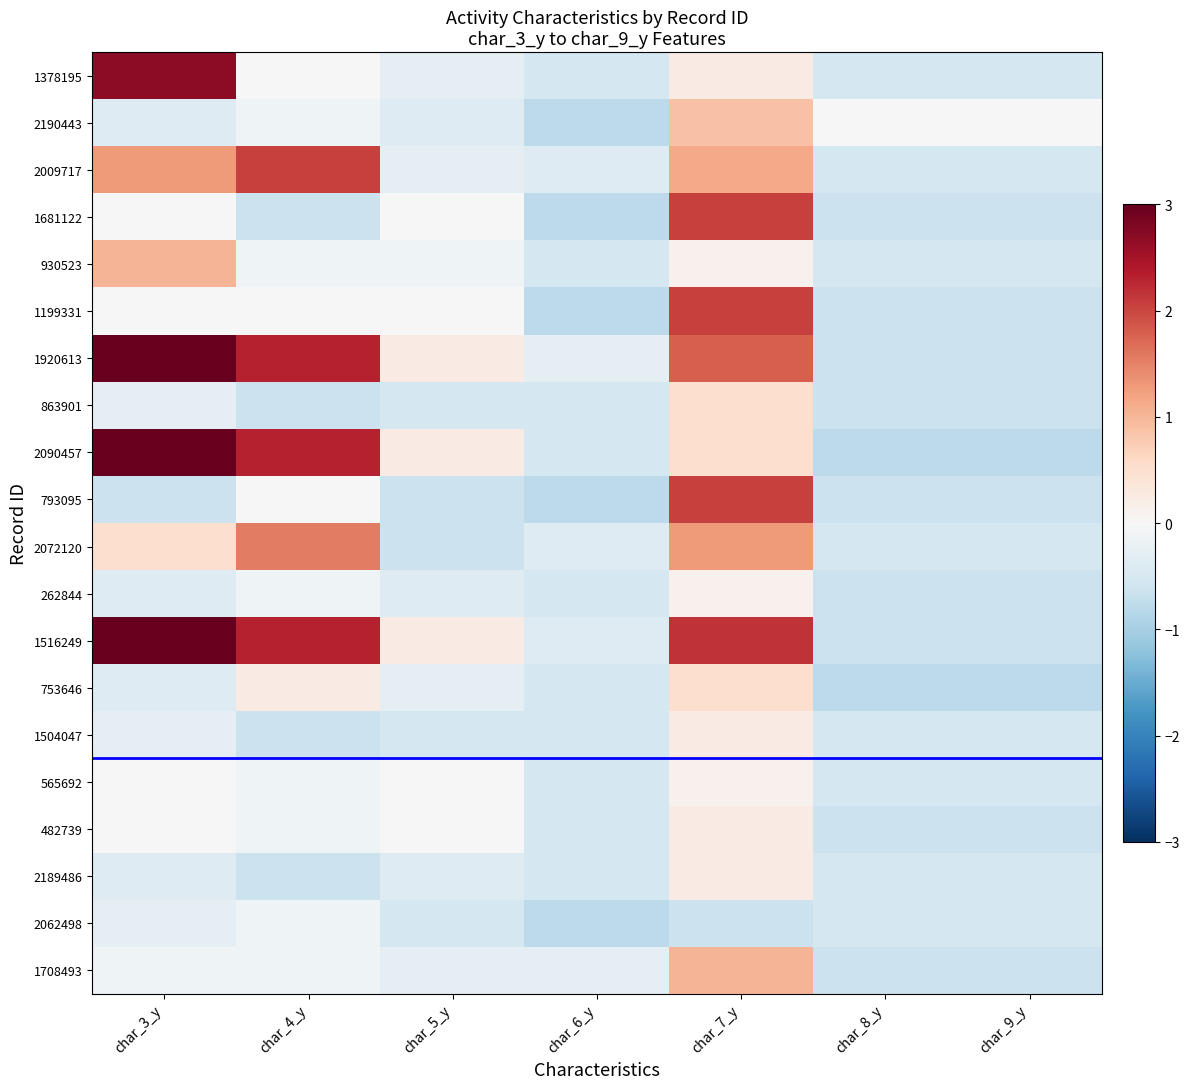

Which has a higher value, char_9_y or char_4_y?

char_4_y